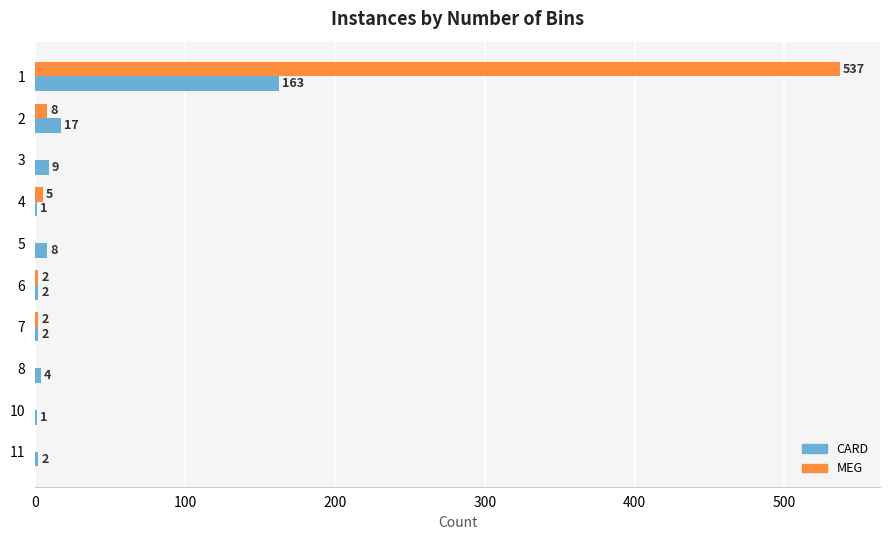

Is it true that CARD equals 1 at 10?

True